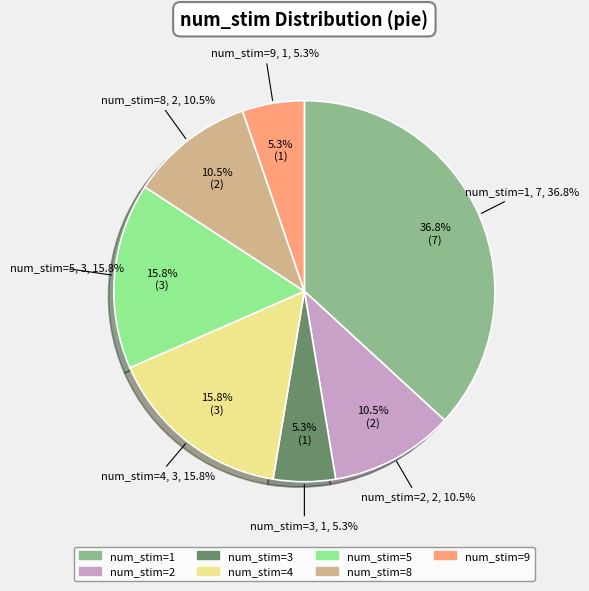

True or false: 9 accounts for 1% of the total.

False